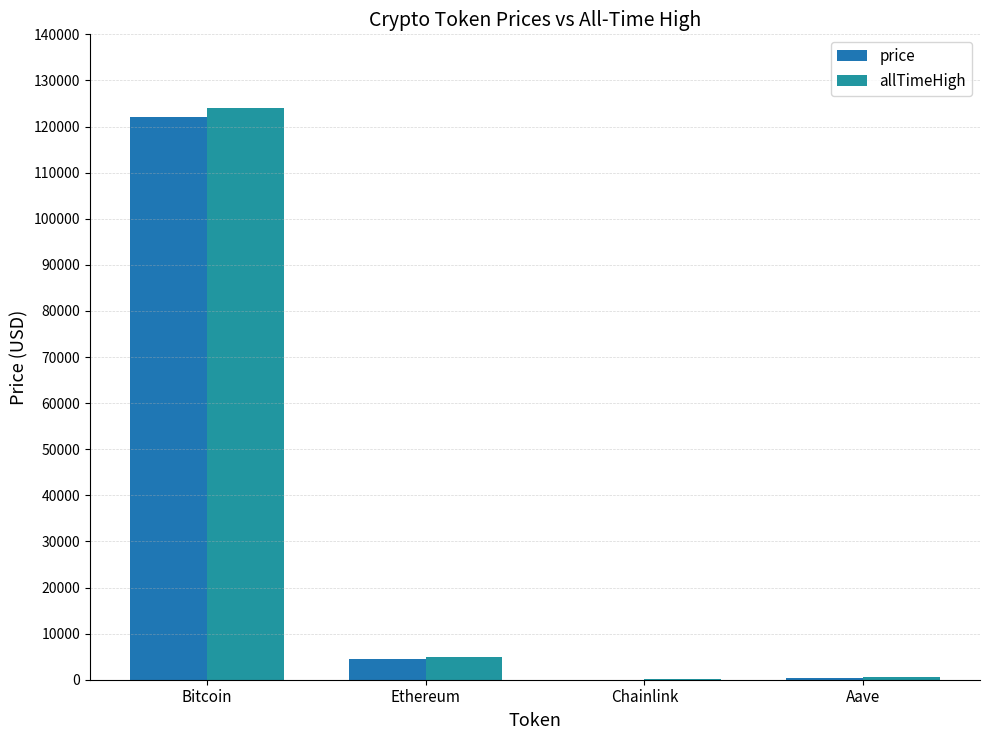

Reading left to right, extract all data points from this chart.

price: Bitcoin=122120.0	Ethereum=4485.7	Chainlink=21.9	Aave=283.1
allTimeHigh: Bitcoin=124128.0	Ethereum=4946.1	Chainlink=52.7	Aave=661.7